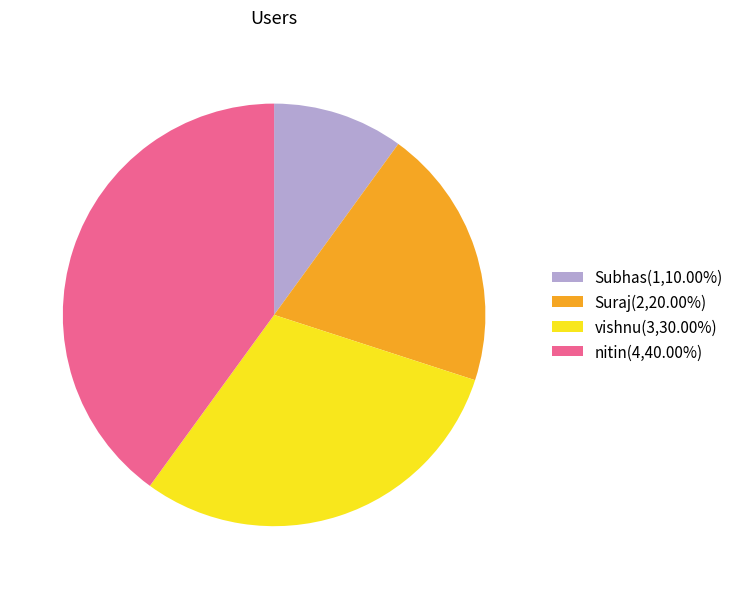

Count the number of slices in the pie.

4